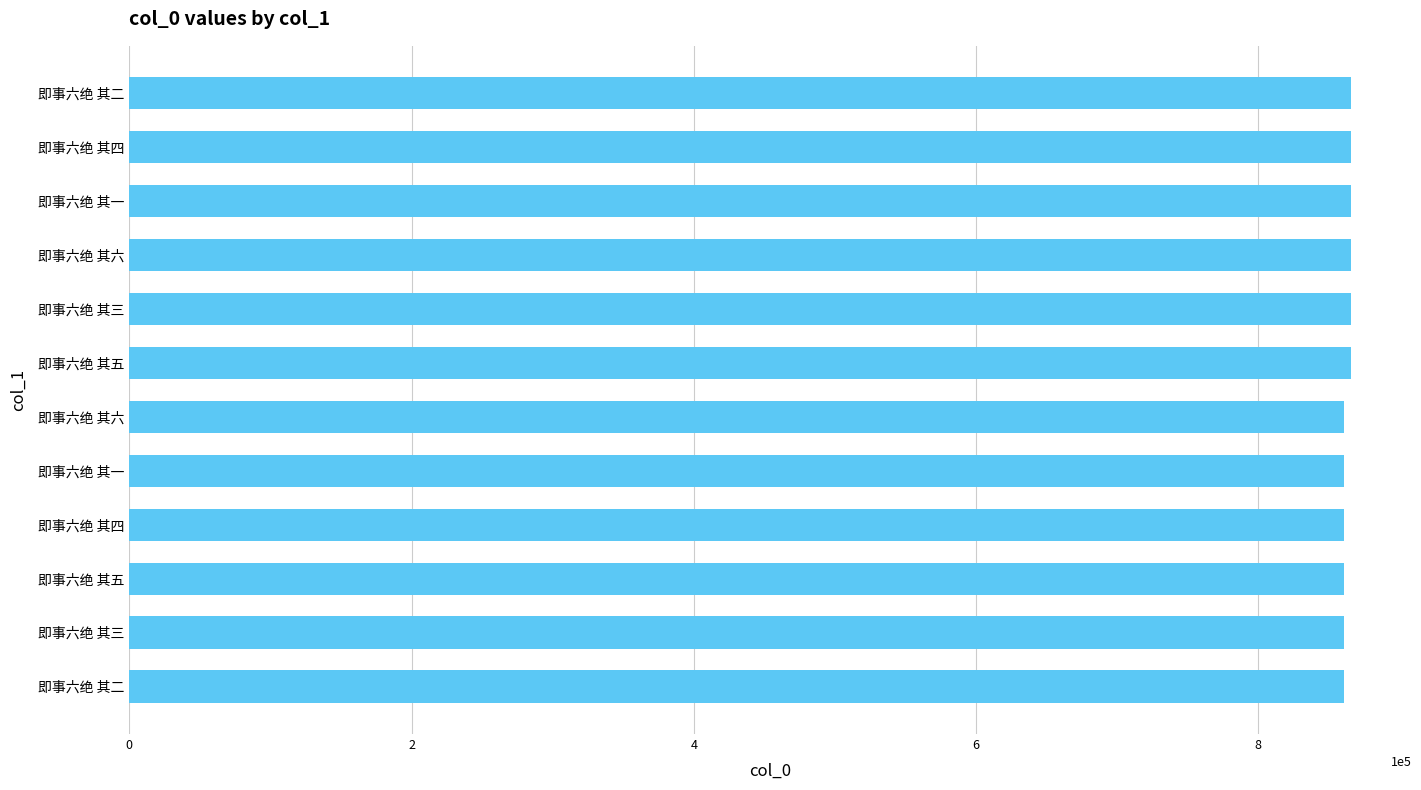

How many series are shown in this chart?

1